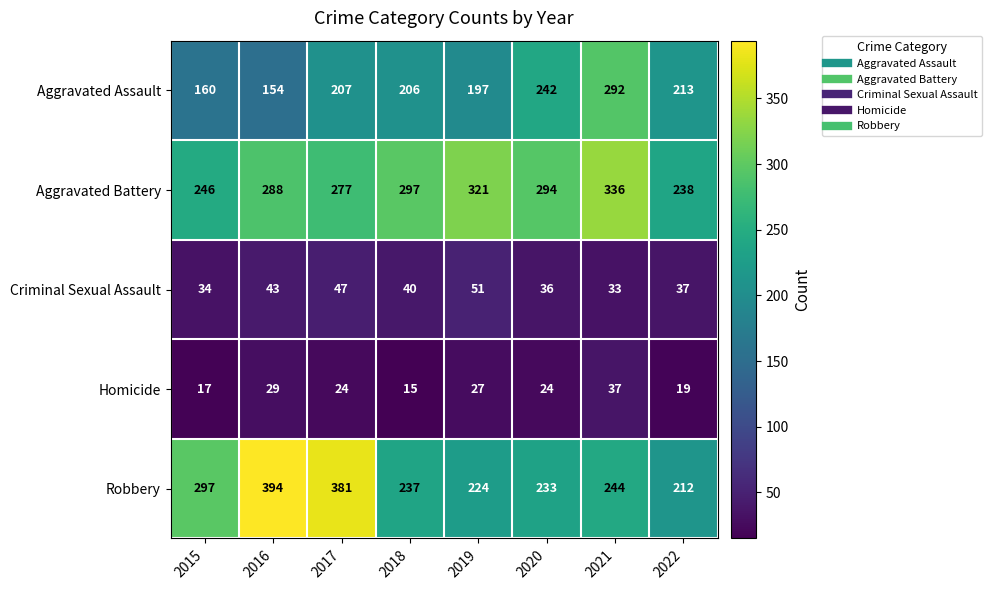

What is the sum of the Homicide values at 2017 and 2022?

43